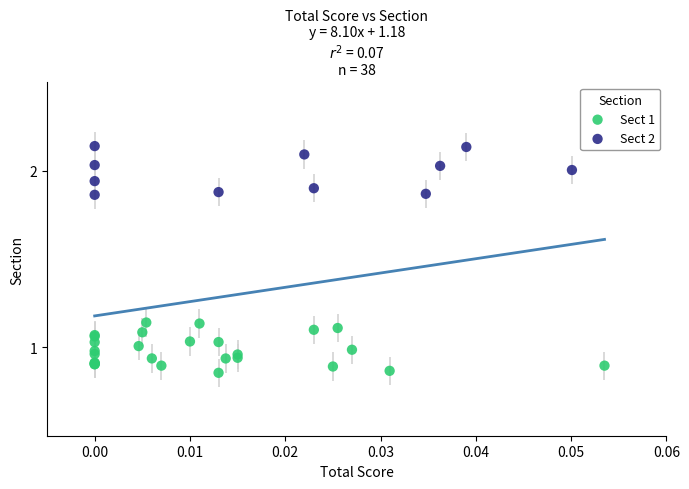

Which series contains the lowest Y value?

Sect 1